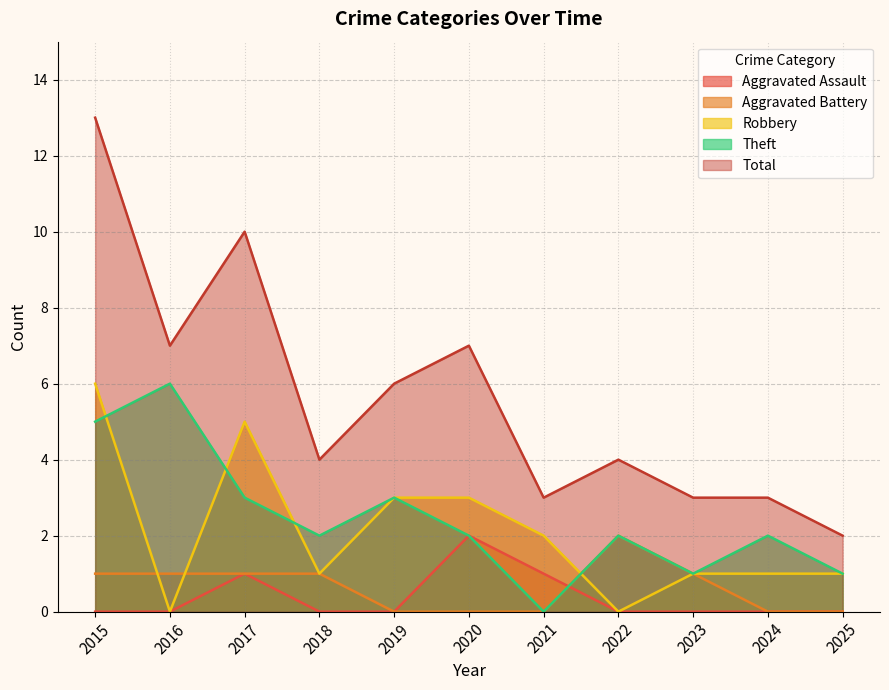

What is the maximum value for Theft?

6